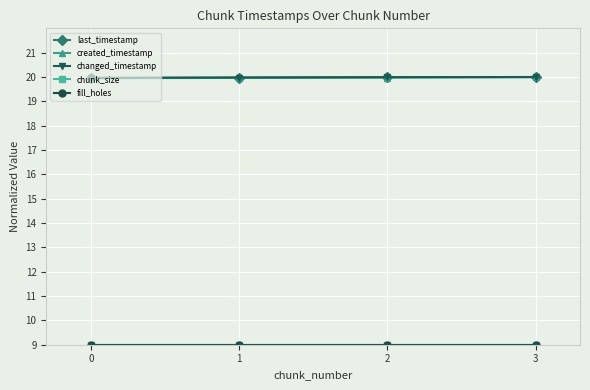

Reading left to right, transcribe all the data shown in this chart.

last_timestamp: 0=20.0	1=20.0	2=20.0	3=20.0
created_timestamp: 0=20.0	1=20.0	2=20.0	3=20.0
changed_timestamp: 0=20.0	1=20.0	2=20.0	3=20.0
chunk_size: 0=9.0	1=9.0	2=9.0	3=9.0
fill_holes: 0=9.0	1=9.0	2=9.0	3=9.0